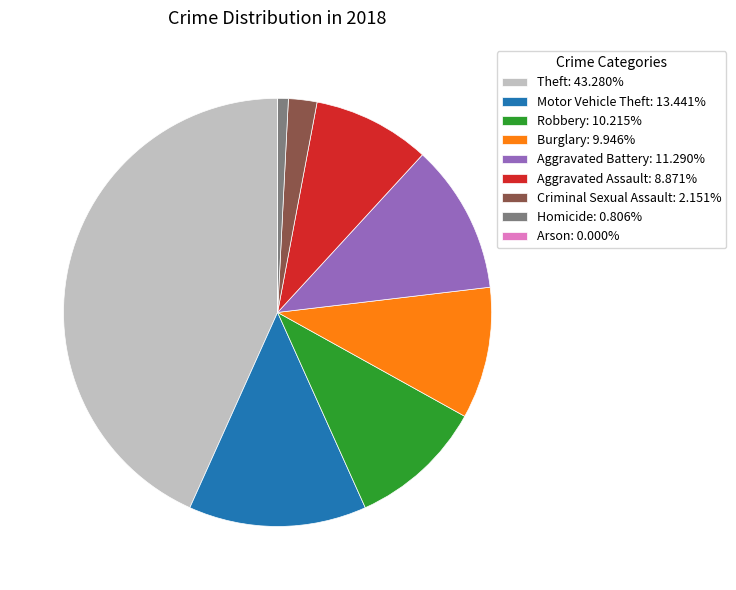

Which category has the biggest portion of the pie?

Theft